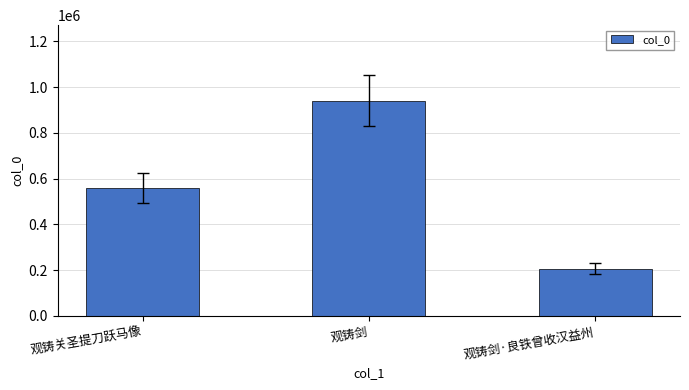

Reading left to right, list all the values displayed in this chart.

558946	941666	207445